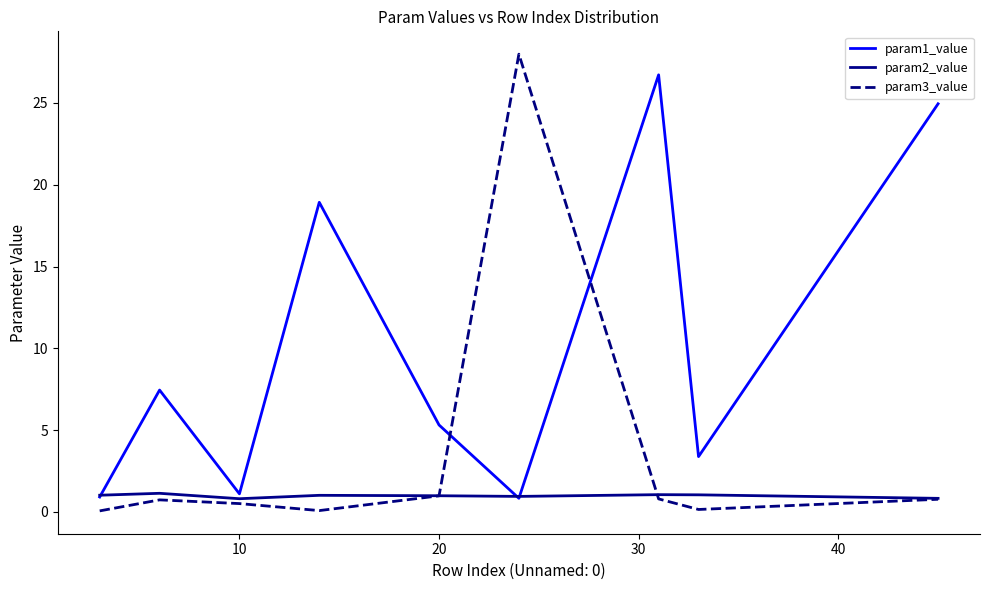

What is the highest value of the param2_value series?

1.1